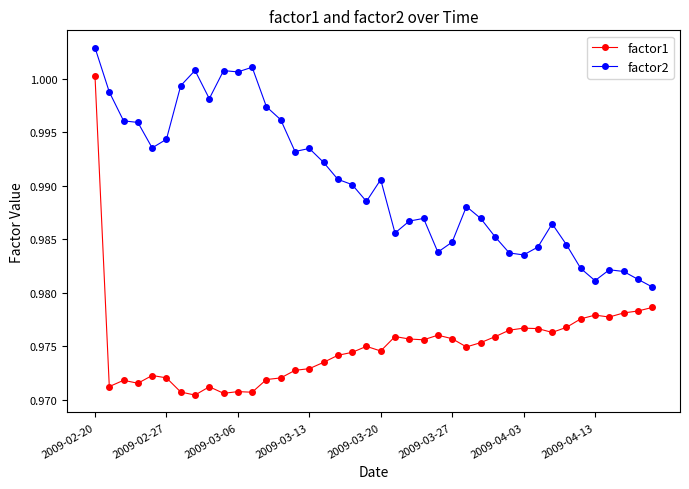

Rank the series by their average value, from lowest to highest.

factor1, factor2